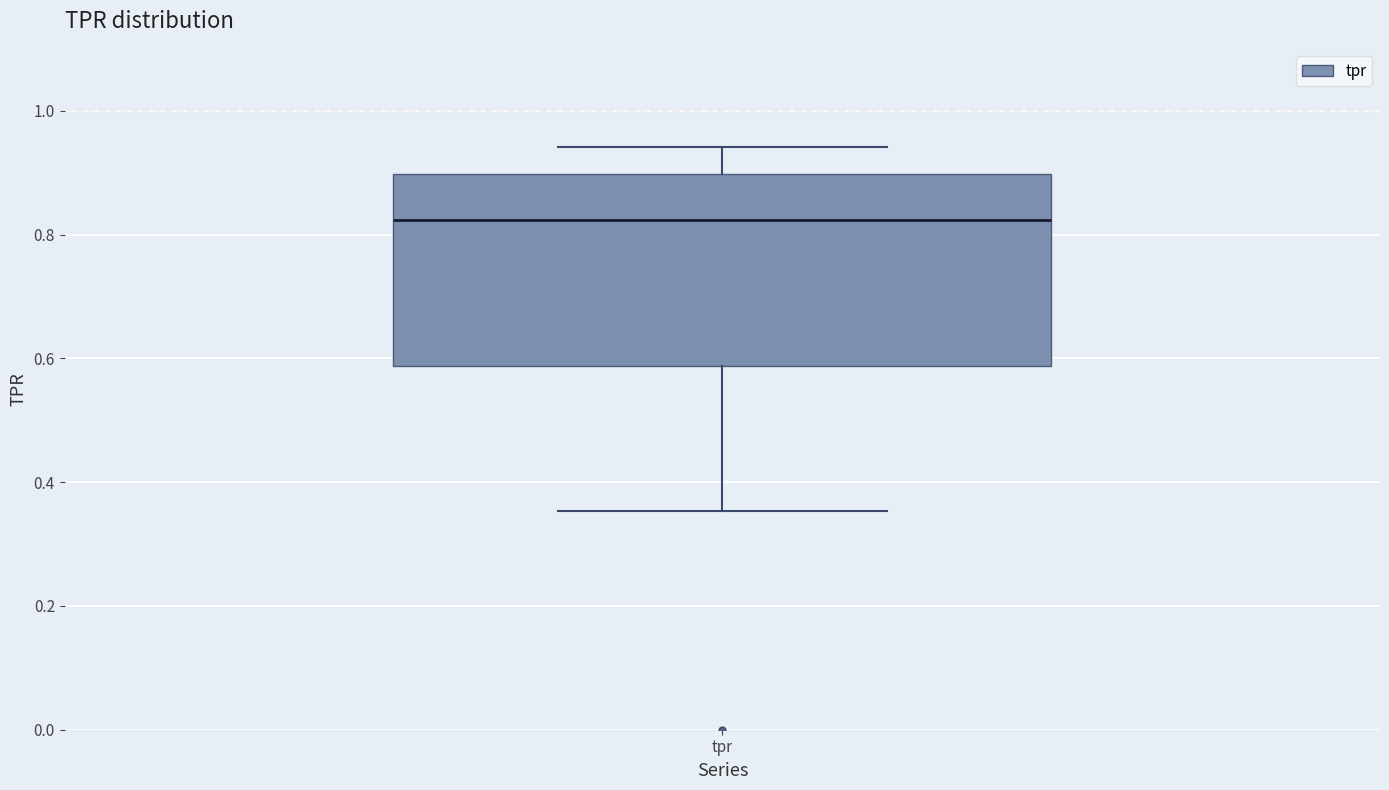

Transcribe this box plot: give where the median line is, the range the box spans, and where the two whiskers end, as read against the y-axis. The values are not printed on the chart, so give them approximately, as read against the axis.

median 0.82, box 0.58 to 0.90, whiskers 0.36 to 0.94